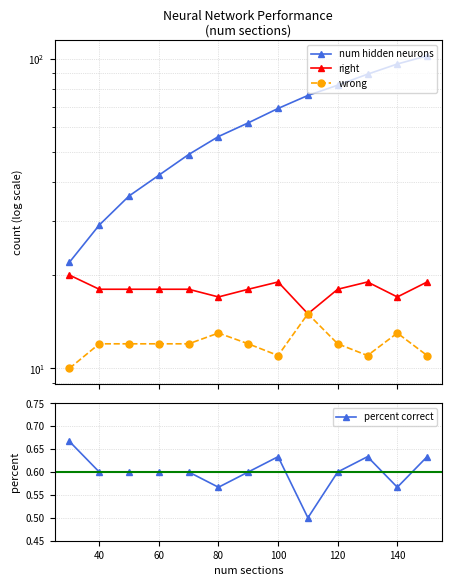

The percent correct series shows 0.9 at 40. True or false?

False